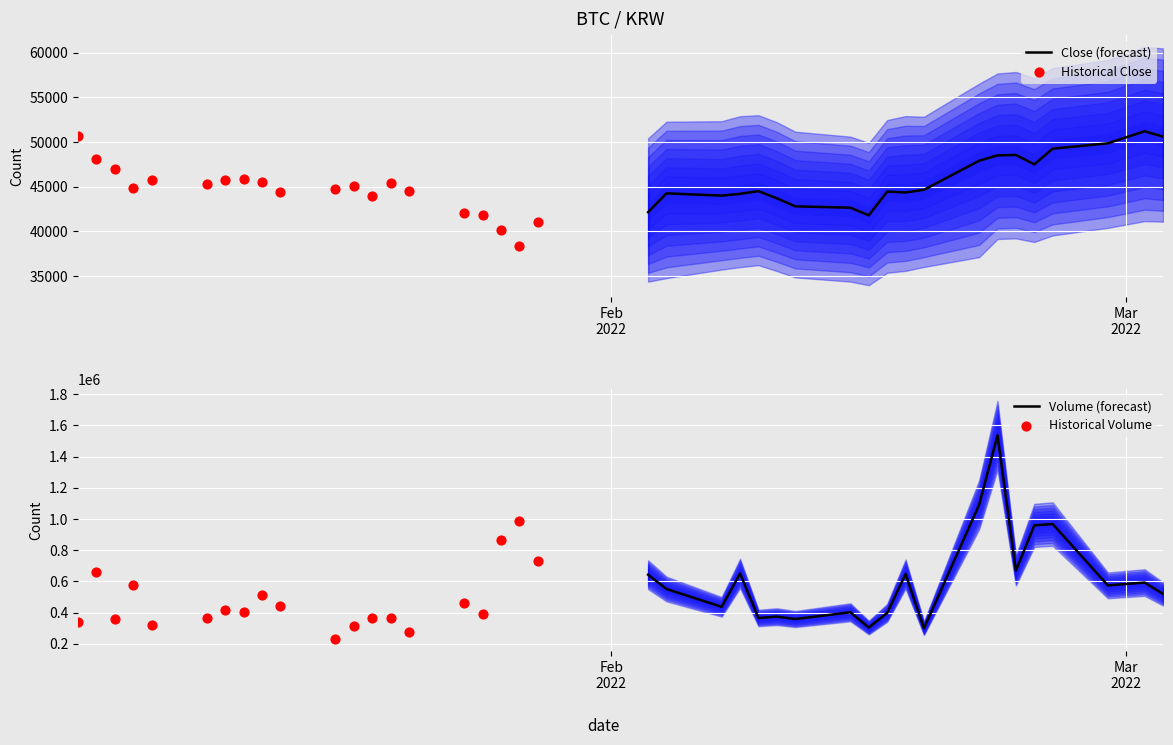

What are all the series names shown in the legend?

Close (forecast), Historical Close, Volume (forecast), Historical Volume